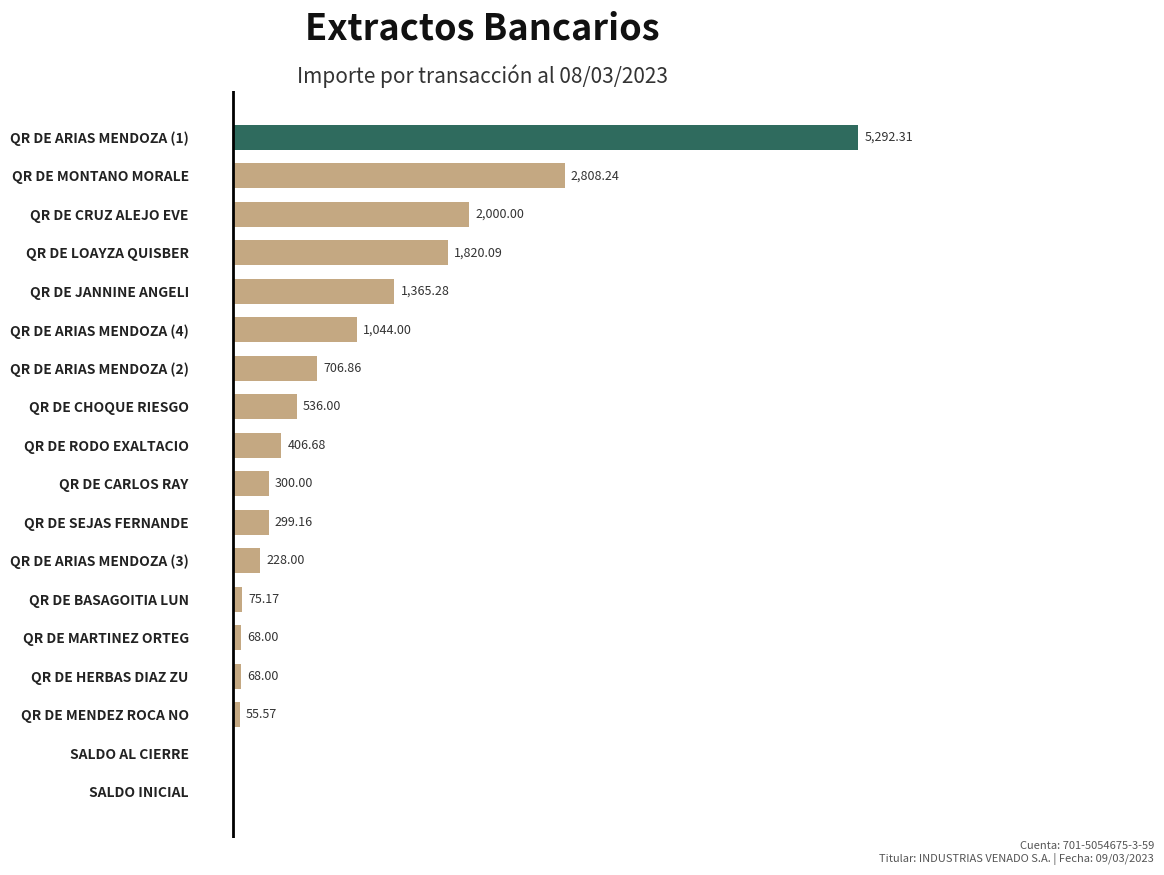

Which has a higher value, QR DE CARLOS RAY or QR DE MARTINEZ ORTEG?

QR DE CARLOS RAY